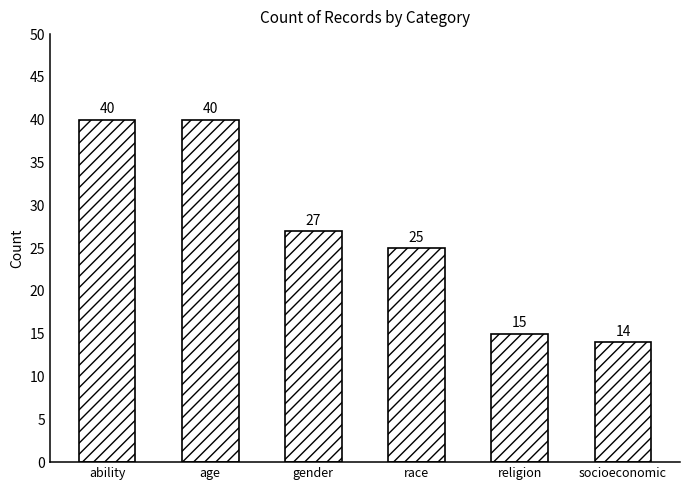

Where does the data first go above 27?

ability